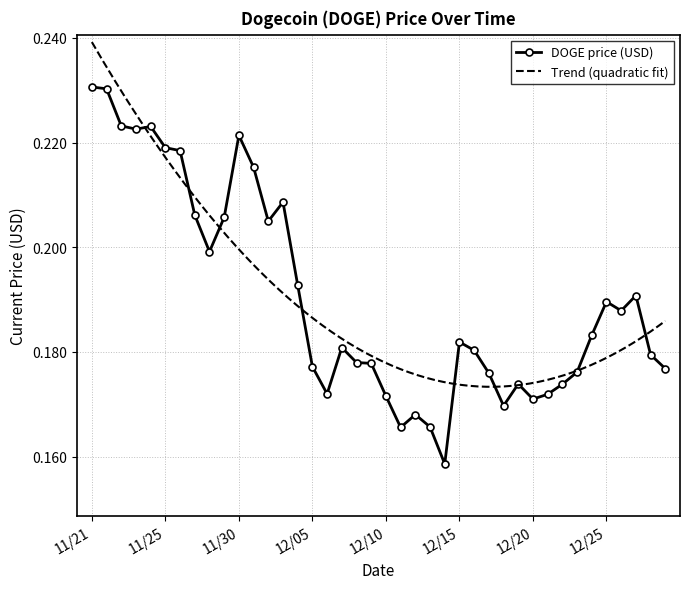

True or false: DOGE price (USD) has more than 1 interior local peaks.

True